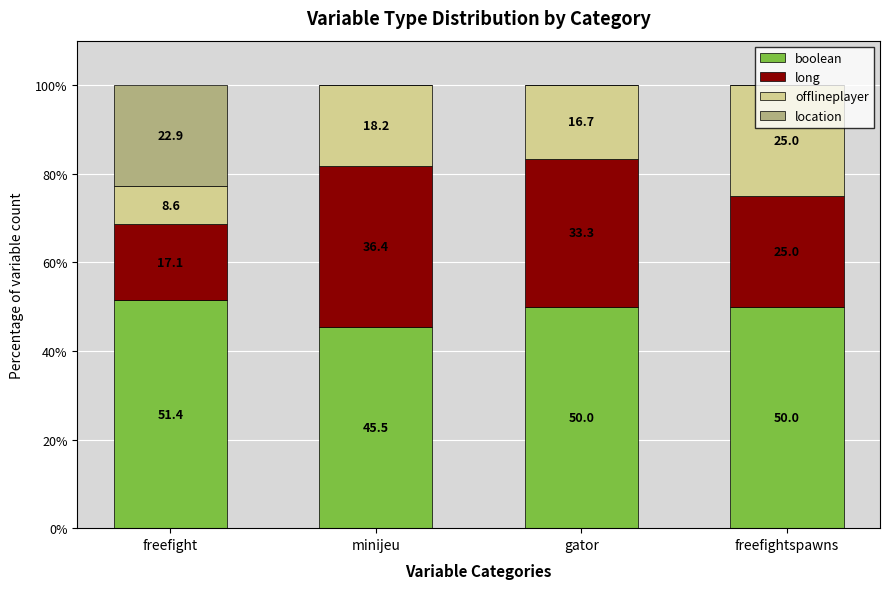

The value of boolean at gator is 21.6. True or false?

False